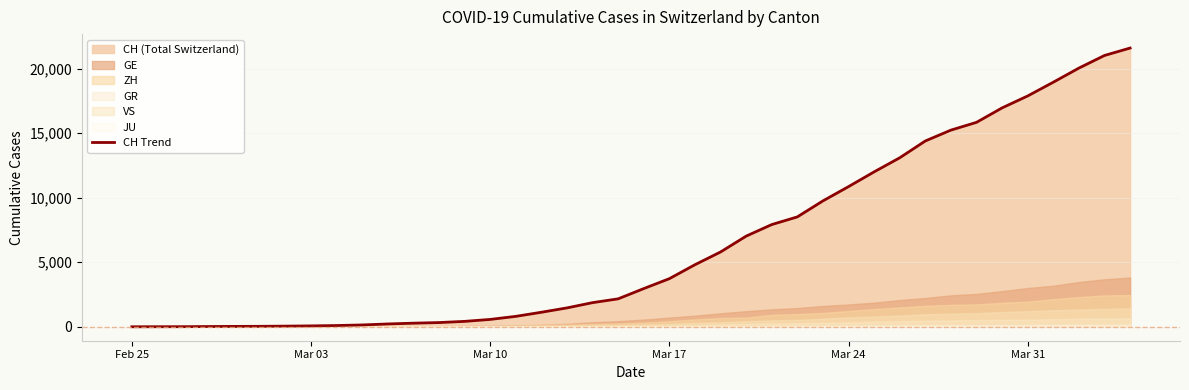

What is the value of the 30th point from the left?

12000